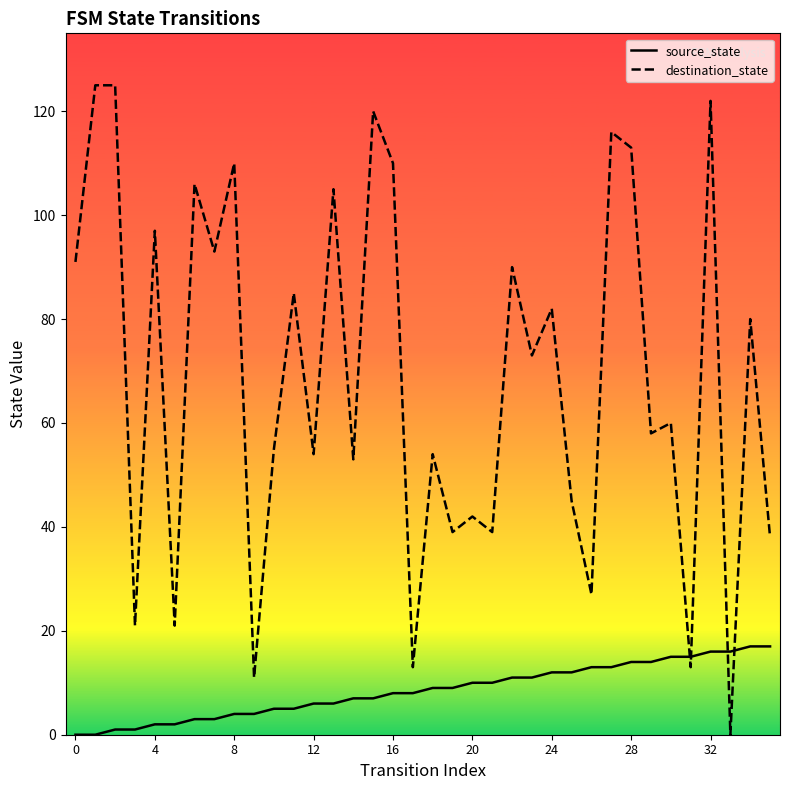

Between 12 and 10, which series saw the biggest shift?

destination_state